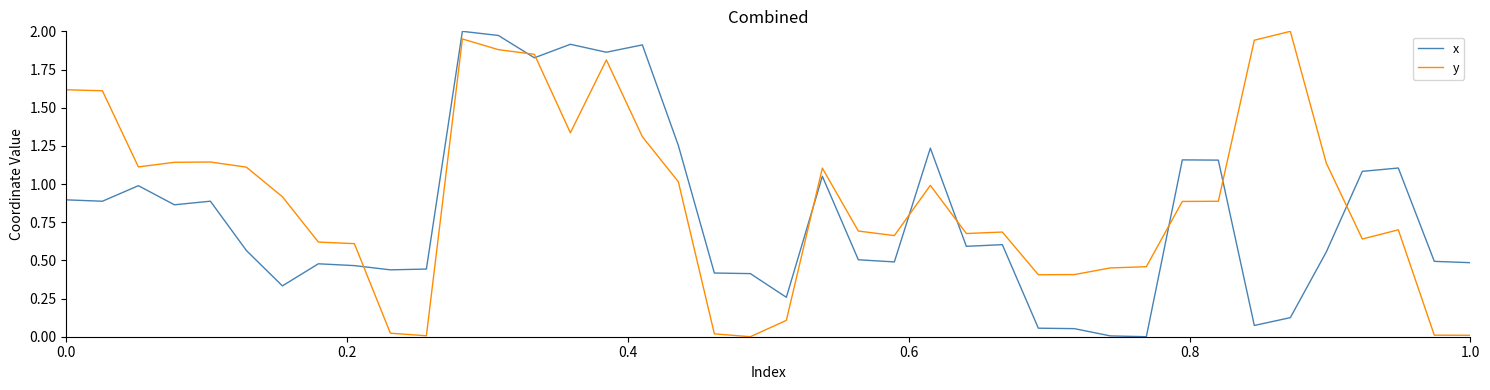

List the series in order of their overall mean, highest first.

y, x